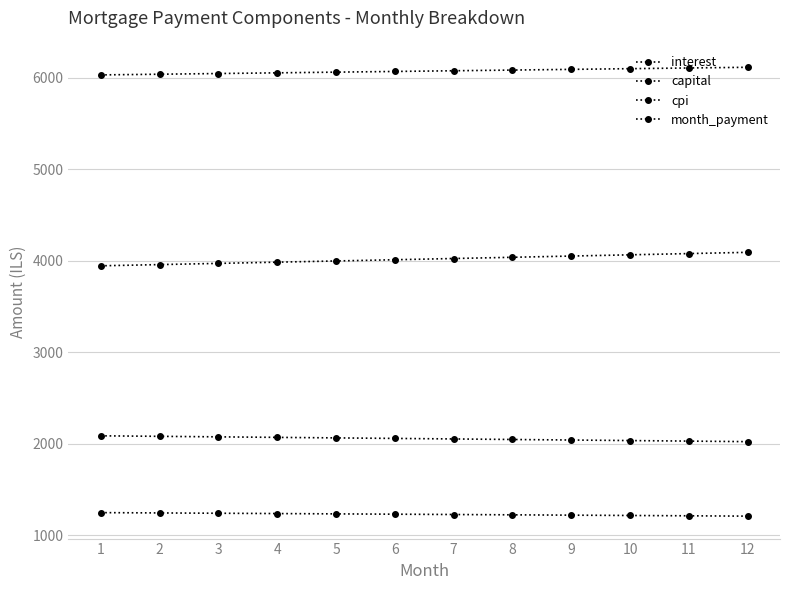

True or false: interest and month_payment cross at least once.

False